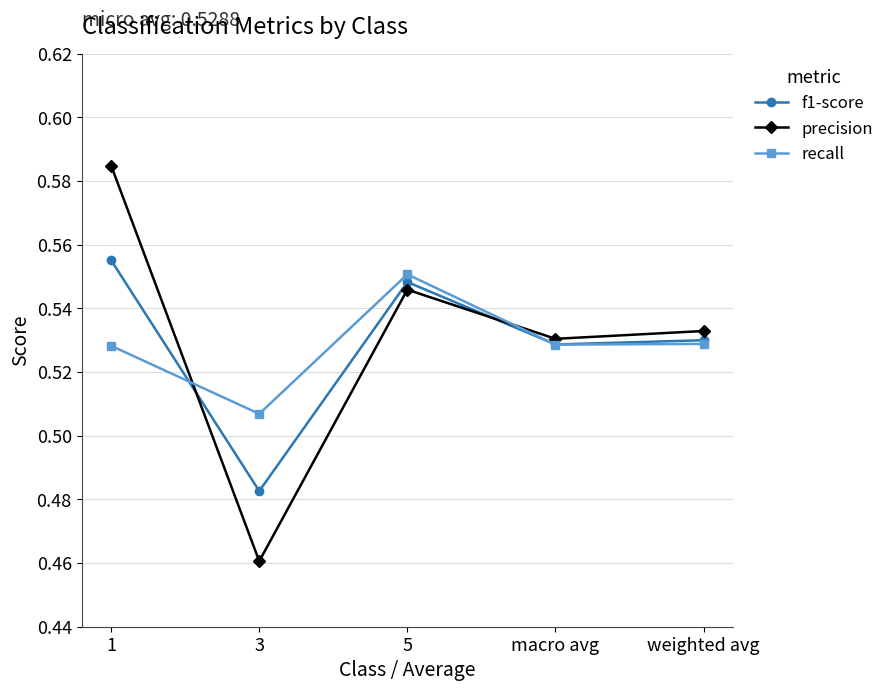

At which category does f1-score reach its first local valley?

3